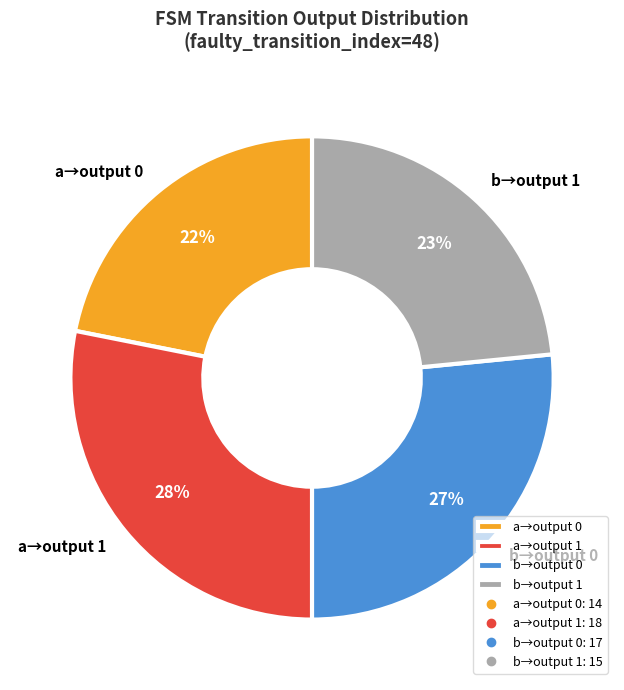

Count the number of slices in the pie.

4